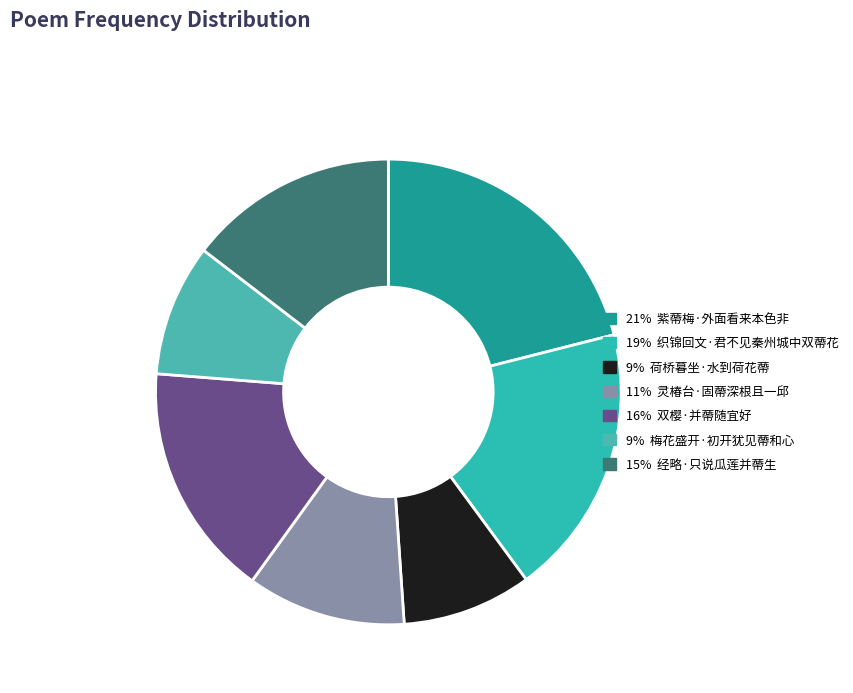

How many segments does this pie chart have?

7